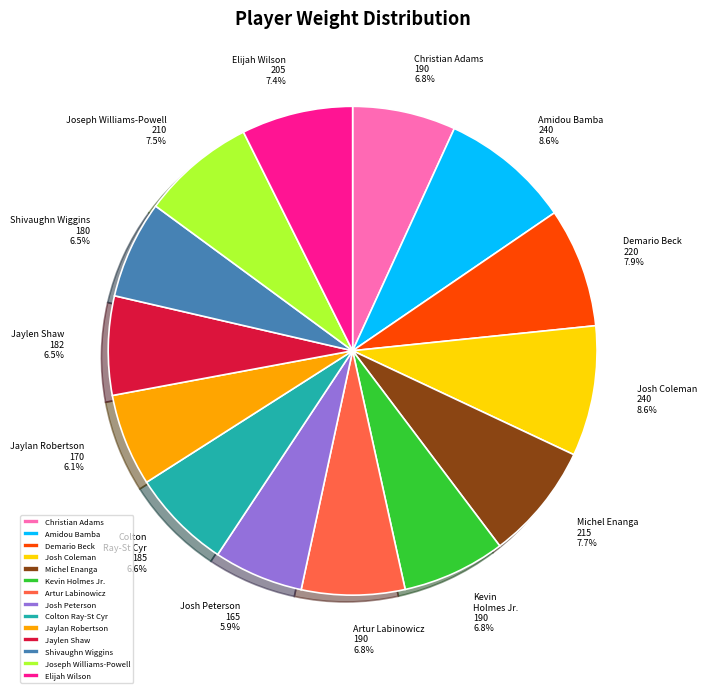

Approximately how many times larger is the value at Demario Beck compared to Jaylan Robertson?

1.3